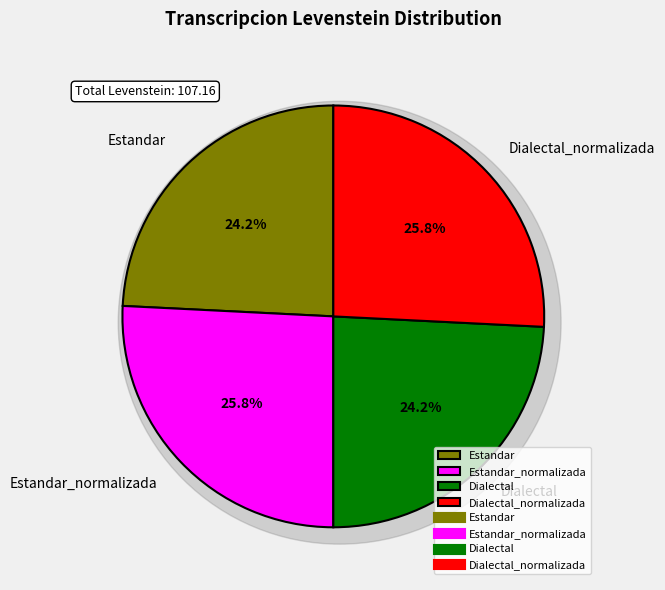

What is the ratio of the value at Estandar to the value at Estandar_normalizada?

0.9